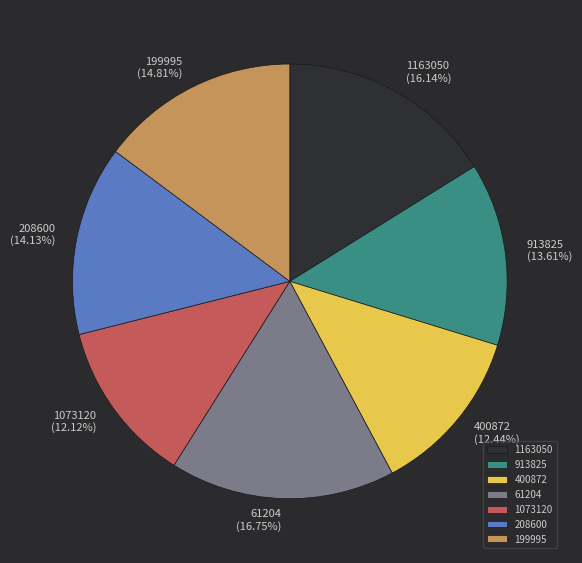

True or false: 400872 accounts for 12% of the total.

True